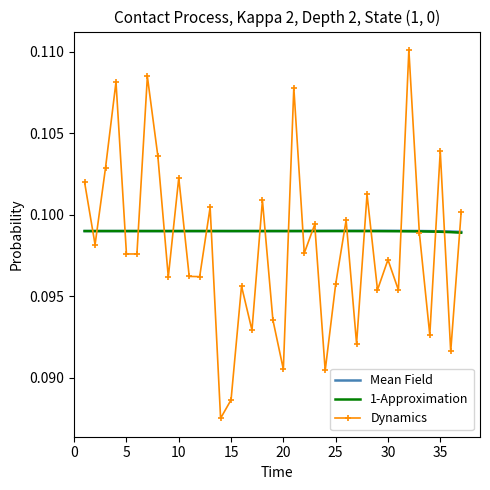

At how many categories does at least one series exceed 0?

37